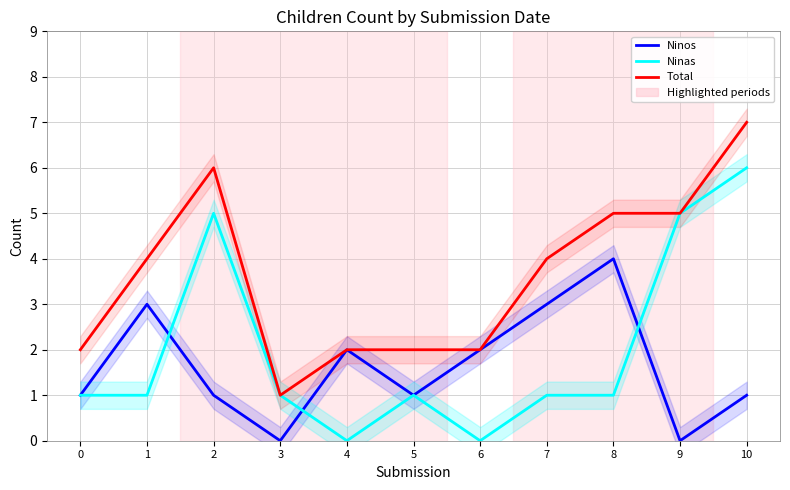

Reading left to right, list all the values displayed in this chart.

Ninos: 1	3	1	0	2	1	2	3	4	0	1
Ninas: 1	1	5	1	0	1	0	1	1	5	6
Total: 2	4	6	1	2	2	2	4	5	5	7